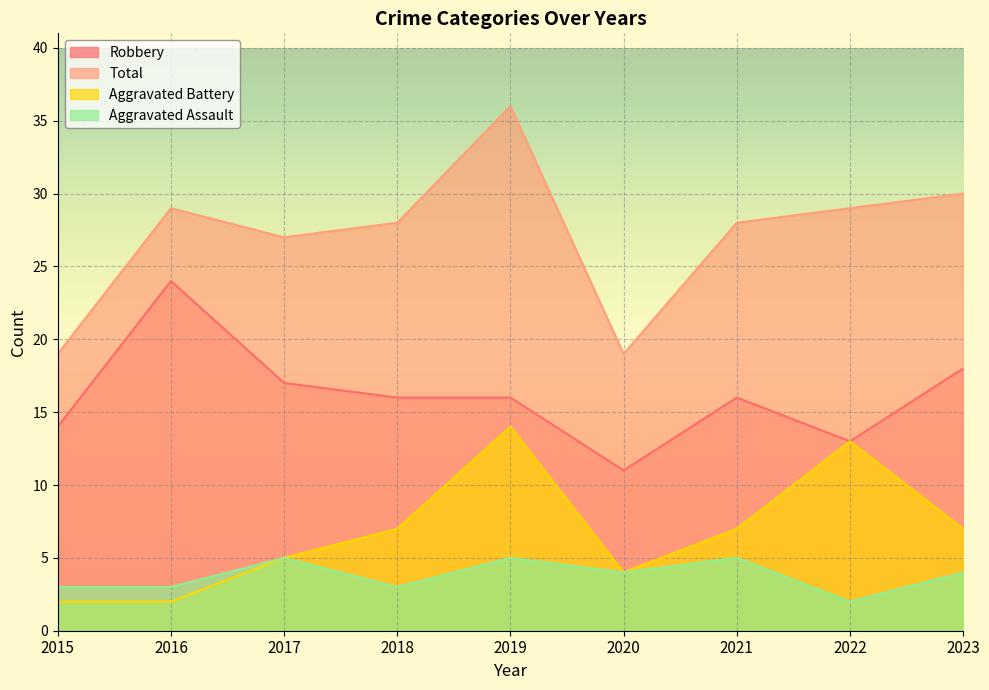

What is the total value across all series at 2023?

59